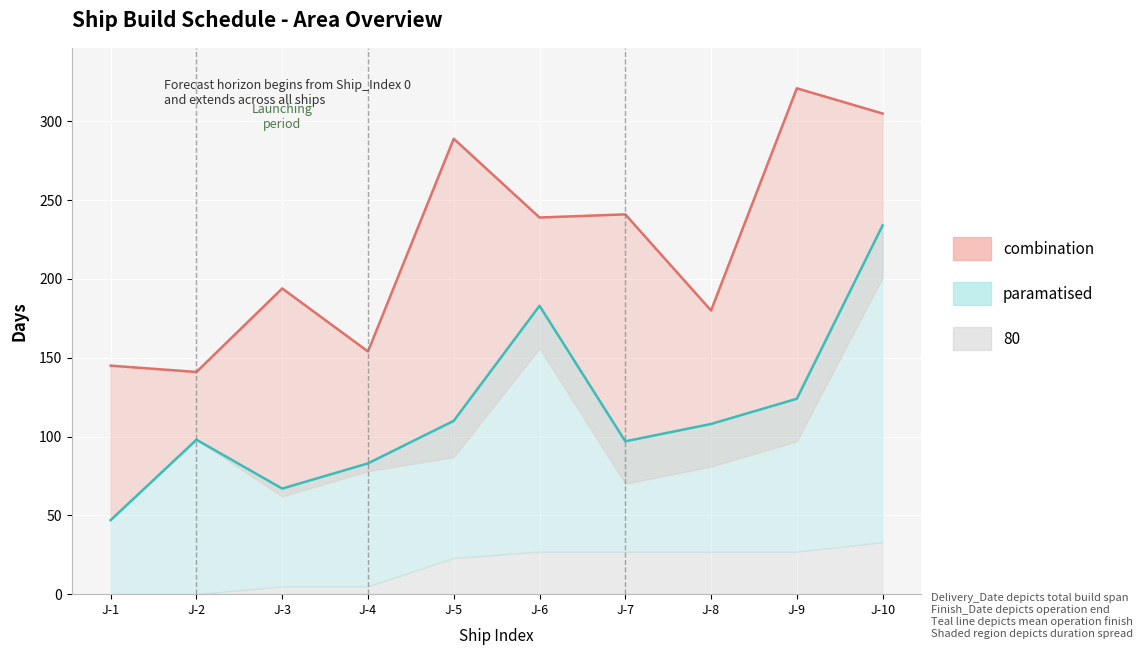

The value of Delivery_Date at J-10 is 305. True or false?

True